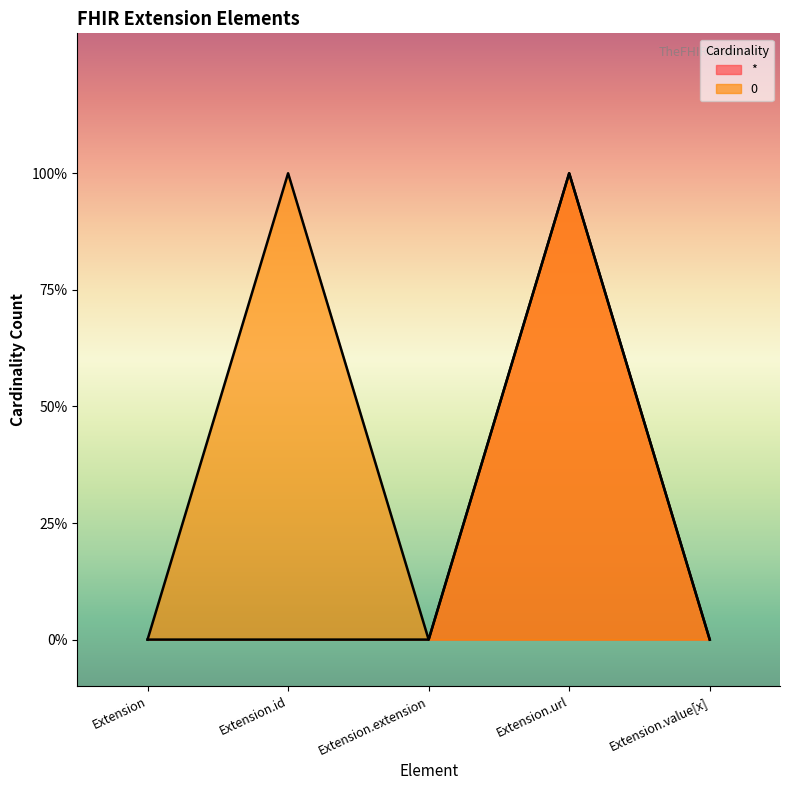

How many interior local peaks does the 0 series have?

2